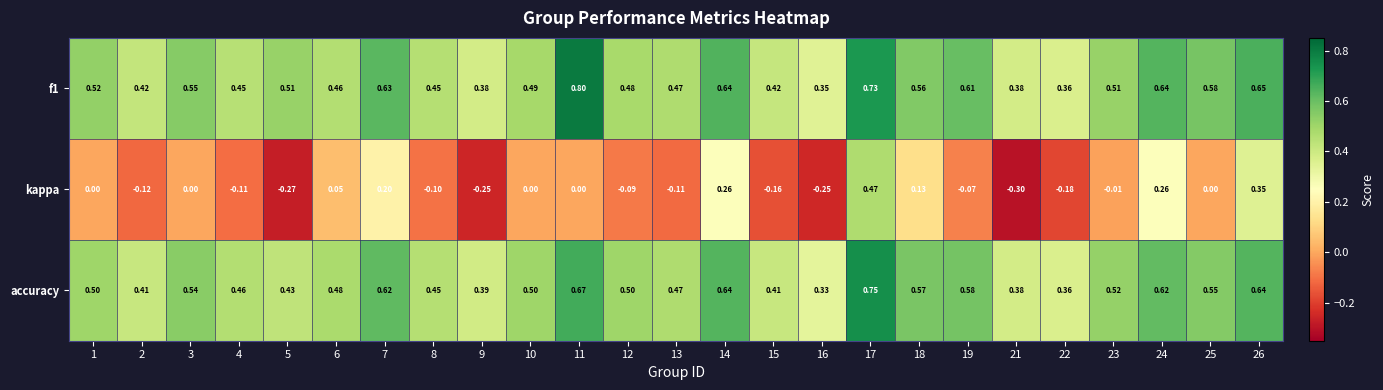

Between 7 and 25, which series saw the biggest shift?

kappa